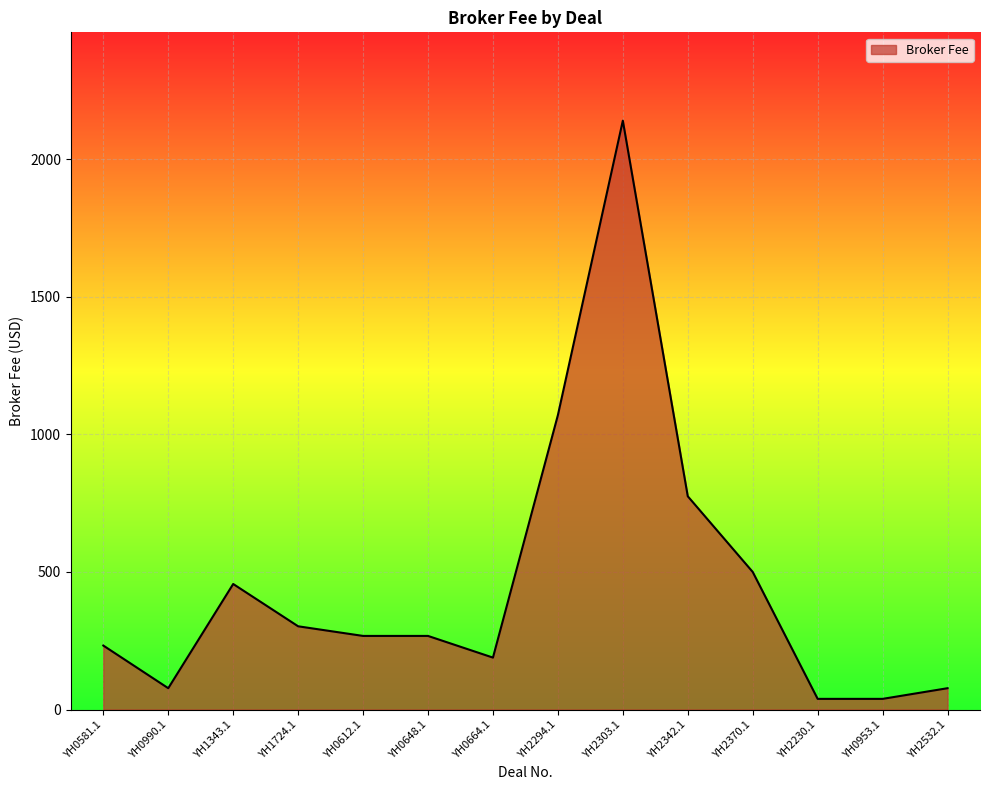

True or false: the data shows 775.0 at YH2342.1.

True